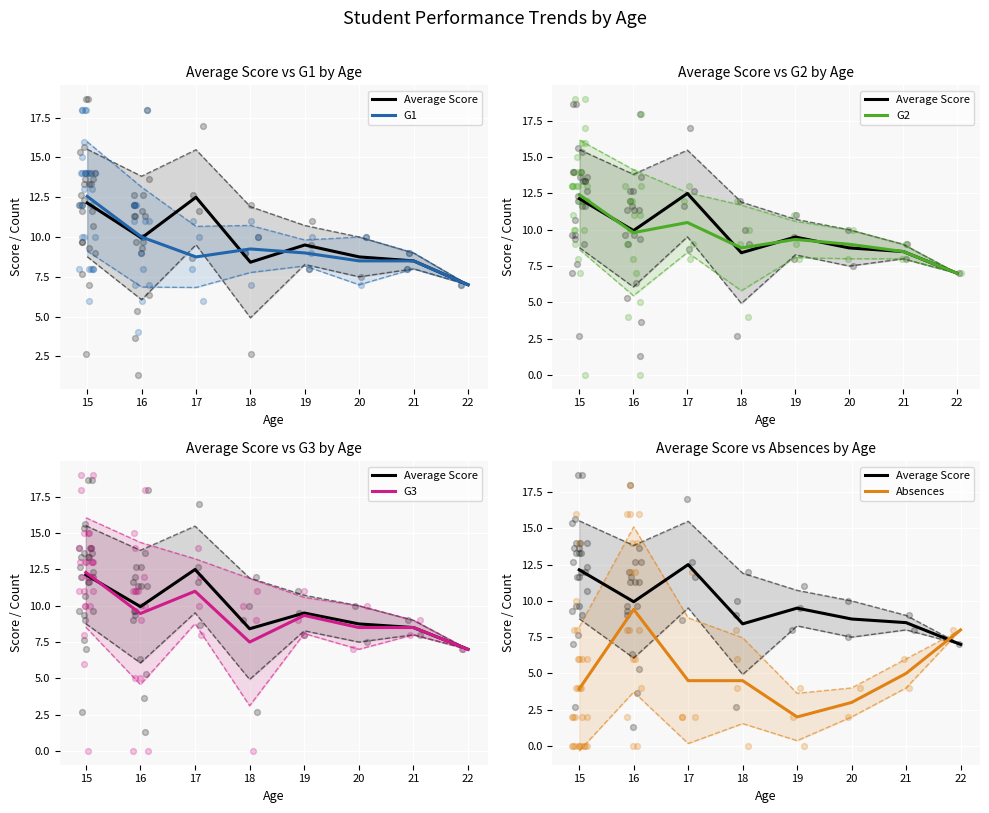

Which series has the largest total across all categories?

Average Score